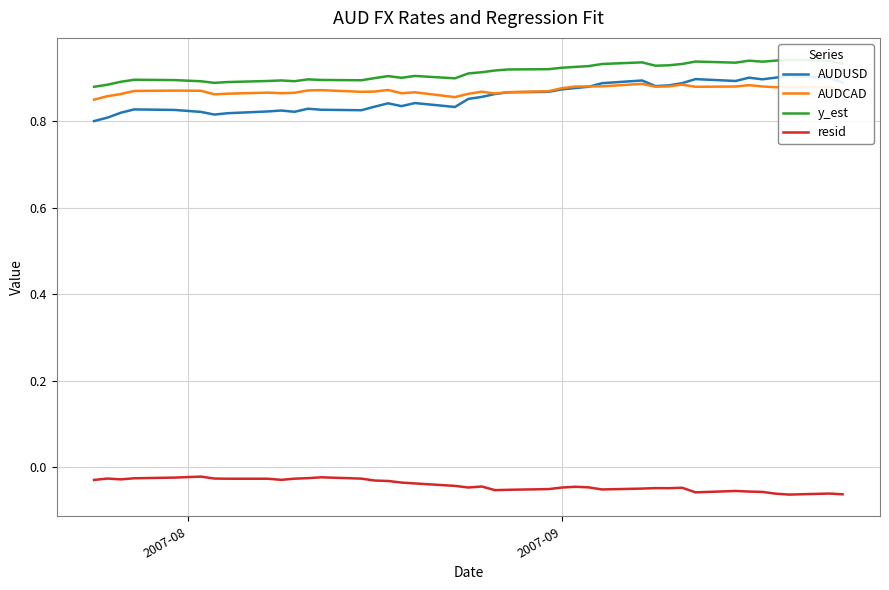

How many AUDUSD values are between 0 and 1?

40